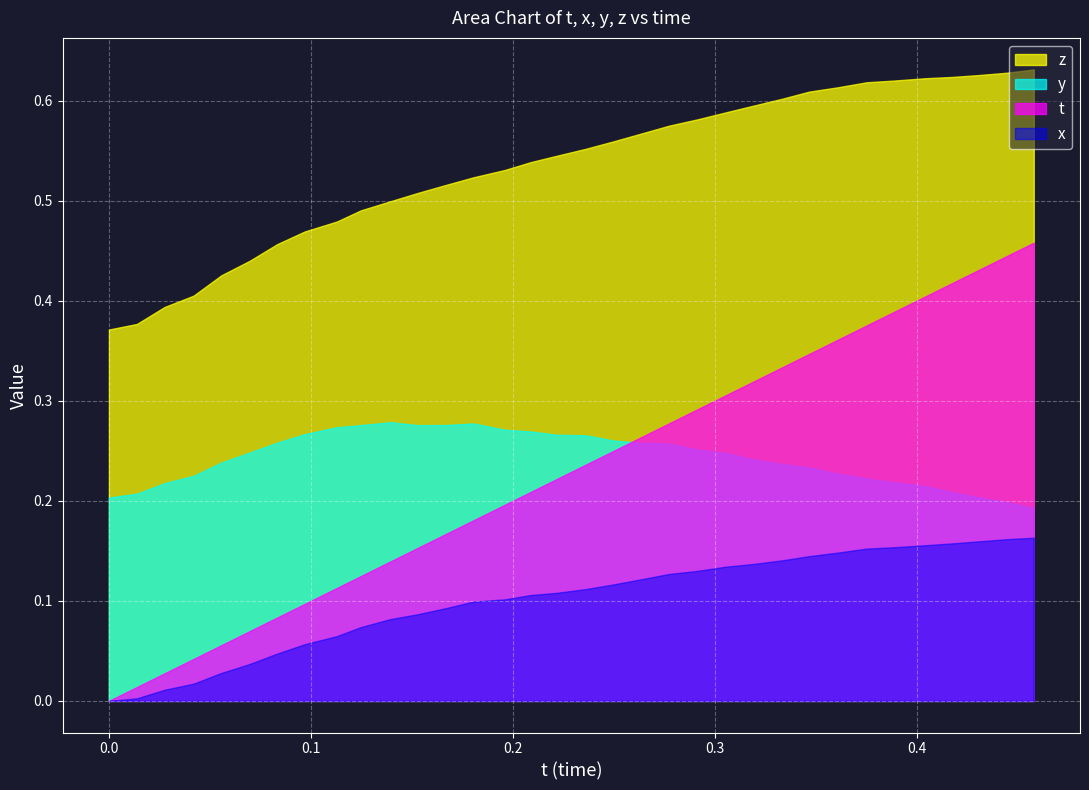

Reading left to right, transcribe all the data shown in this chart.

t: 0.0	0.0	0.0	0.0	0.1	0.1	0.1	0.1	0.1	0.1	0.1	0.2	0.2	0.2	0.2	0.2	0.2	0.2	0.2	0.3	0.3	0.3	0.3	0.3	0.3	0.3	0.4	0.4	0.4	0.4	0.4	0.4	0.4	0.5
y: 0.2	0.2	0.2	0.2	0.2	0.2	0.3	0.3	0.3	0.3	0.3	0.3	0.3	0.3	0.3	0.3	0.3	0.3	0.3	0.3	0.3	0.3	0.2	0.2	0.2	0.2	0.2	0.2	0.2	0.2	0.2	0.2	0.2	0.2
z: 0.4	0.4	0.4	0.4	0.4	0.4	0.5	0.5	0.5	0.5	0.5	0.5	0.5	0.5	0.5	0.5	0.5	0.6	0.6	0.6	0.6	0.6	0.6	0.6	0.6	0.6	0.6	0.6	0.6	0.6	0.6	0.6	0.6	0.6
x_vals: -0.0	0.0	0.0	0.0	0.0	0.0	0.0	0.1	0.1	0.1	0.1	0.1	0.1	0.1	0.1	0.1	0.1	0.1	0.1	0.1	0.1	0.1	0.1	0.1	0.1	0.1	0.1	0.2	0.2	0.2	0.2	0.2	0.2	0.2